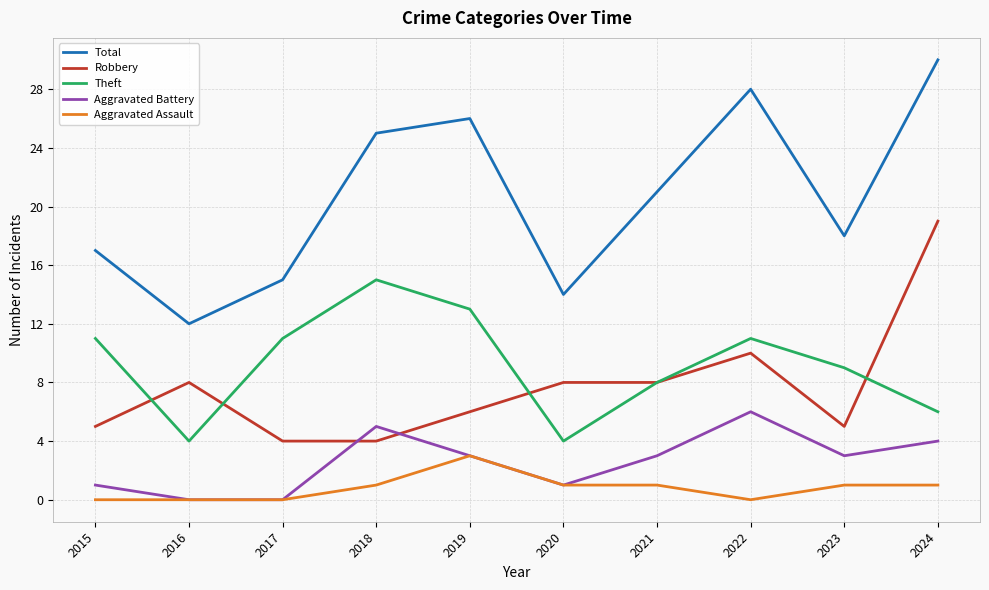

What is the difference between the Total values at 2019 and 2015?

9